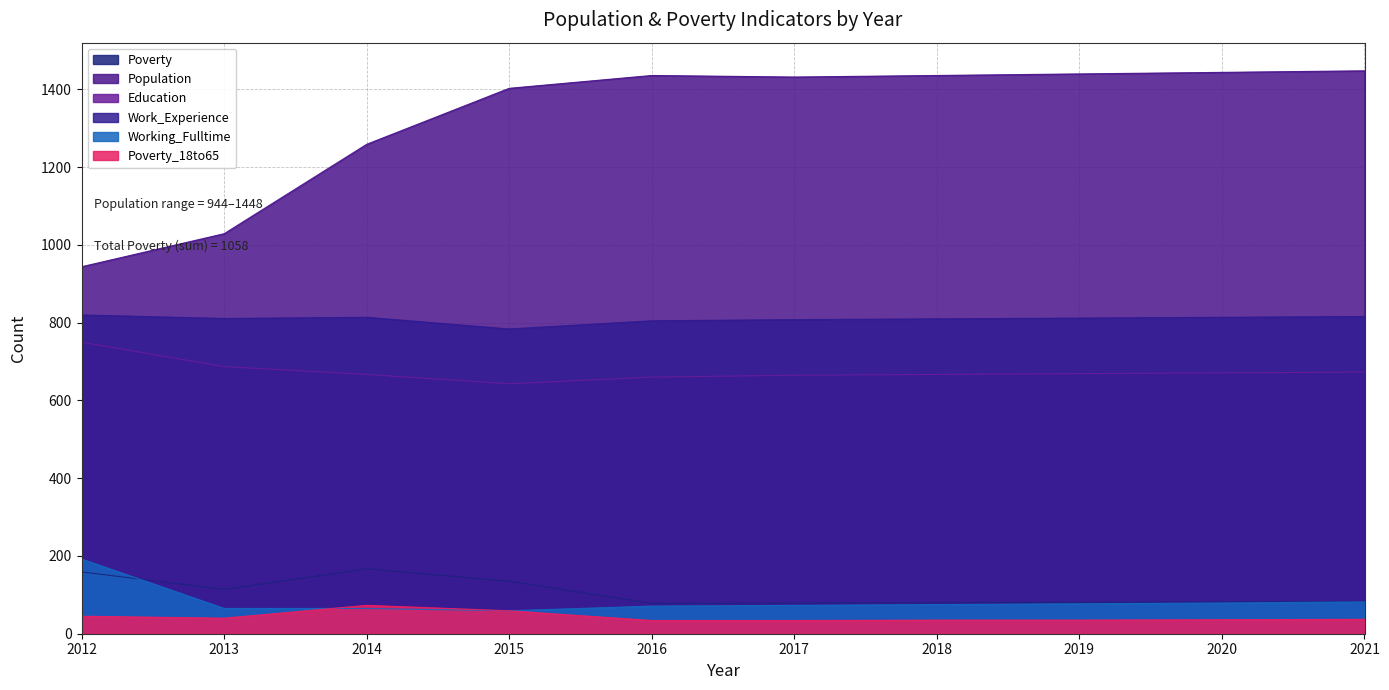

True or false: Work_Experience and Working_Fulltime cross at least once.

False